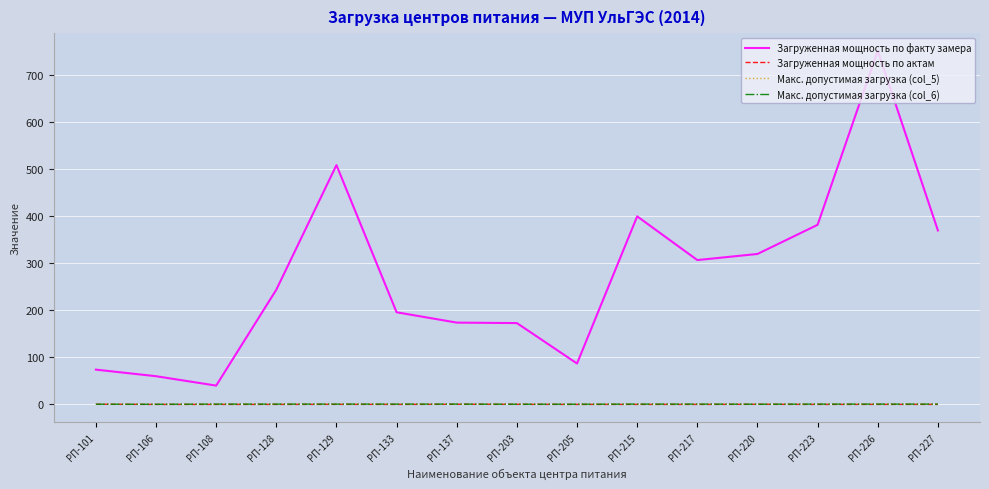

What is the difference between the maximum and minimum values in the Загруженная мощность по факту замера series?

712.0